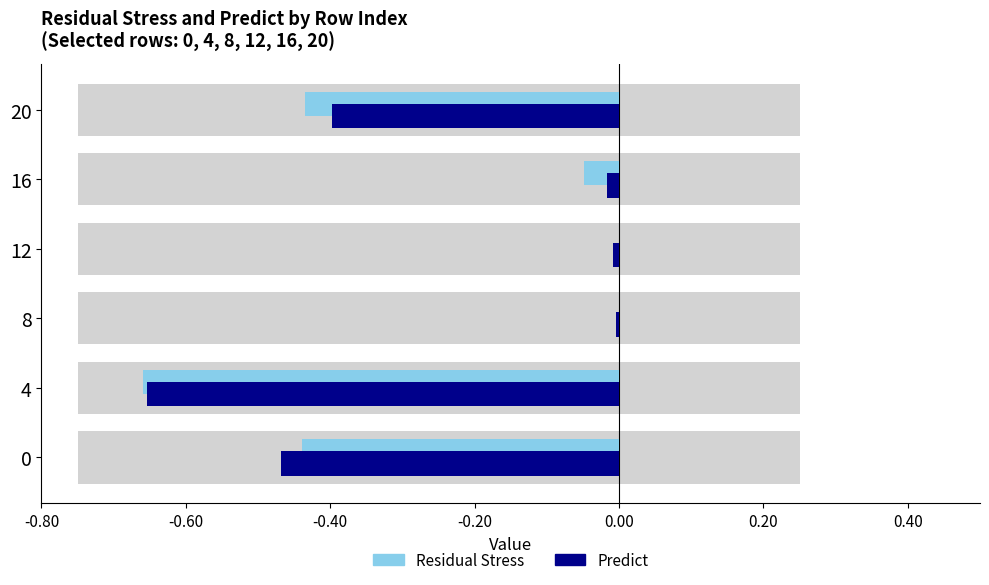

Is the value of Predict at 8 greater than the value of Residual Stress at 20?

Yes